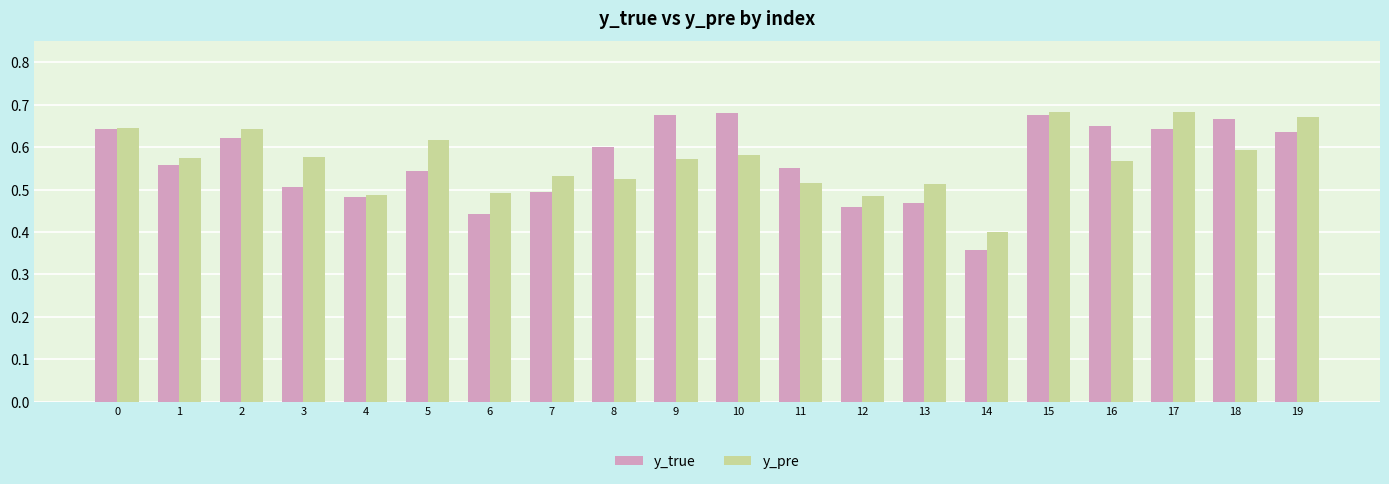

True or false: y_true has a value of 0.3 at 3.

False